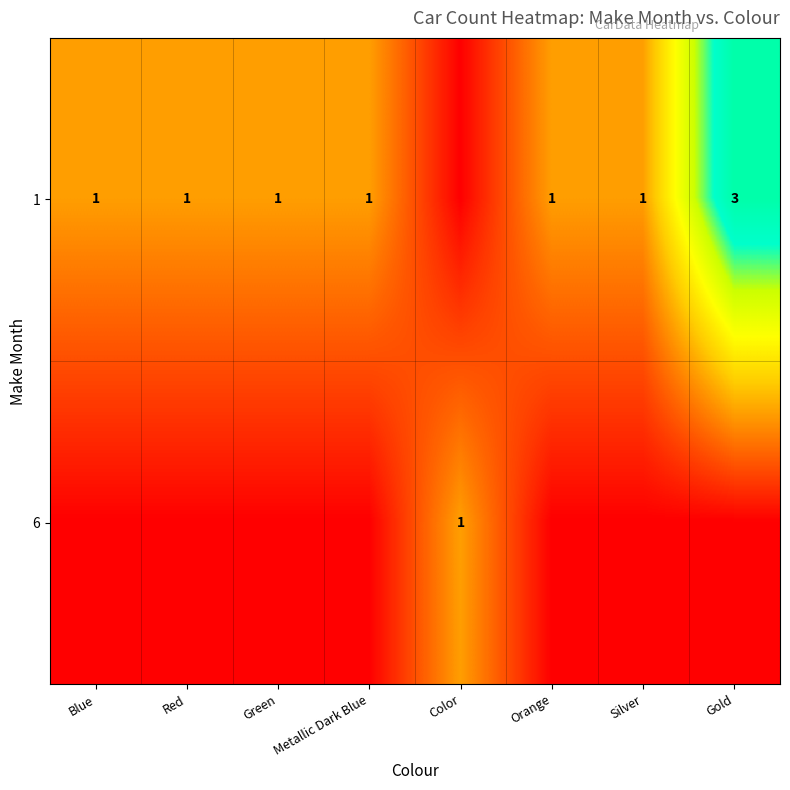

Which has a higher value, Green or Metallic Dark Blue?

Green